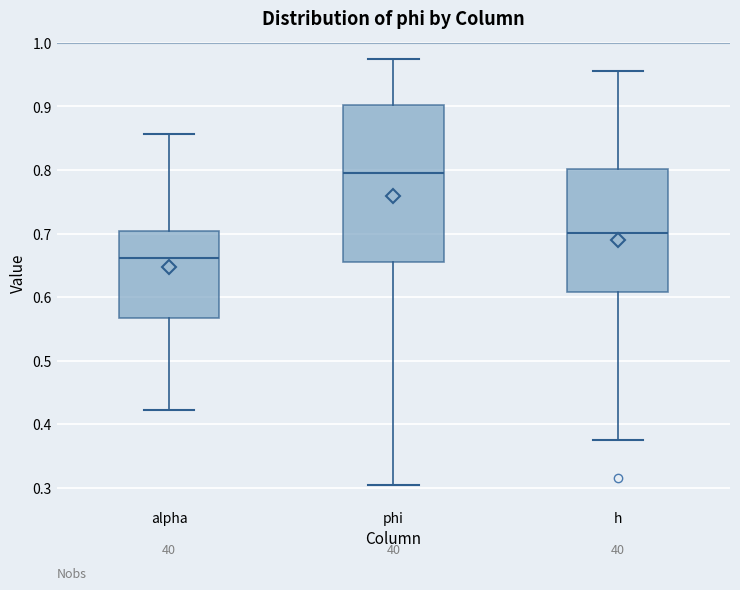

Comparing the boxes themselves (not the whiskers), which one is the tallest?

phi